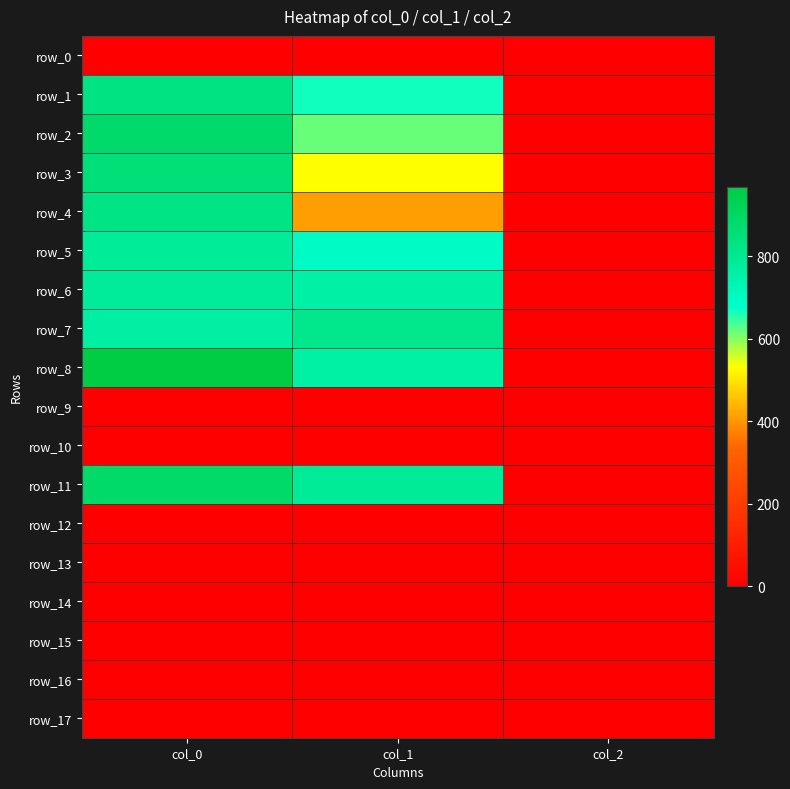

Reading right to left, what are all the values shown in this chart?

row_0: 0.0	0.0	0.0
row_1: 2.0	664.9	833.3
row_2: 2.0	617.6	880.0
row_3: 2.0	529.9	853.3
row_4: 2.0	408.4	826.7
row_5: 2.0	691.9	783.3
row_6: 2.0	756.0	780.0
row_7: 2.0	810.0	763.3
row_8: 2.0	759.4	966.7
row_9: 0.0	0.0	0.0
row_10: 0.0	0.0	0.0
row_11: 2.0	786.4	886.7
row_12: 0.0	0.0	0.0
row_13: 0.0	0.0	0.0
row_14: 0.0	0.0	0.0
row_15: 0.0	0.0	0.0
row_16: 0.0	0.0	0.0
row_17: 0.0	0.0	0.0